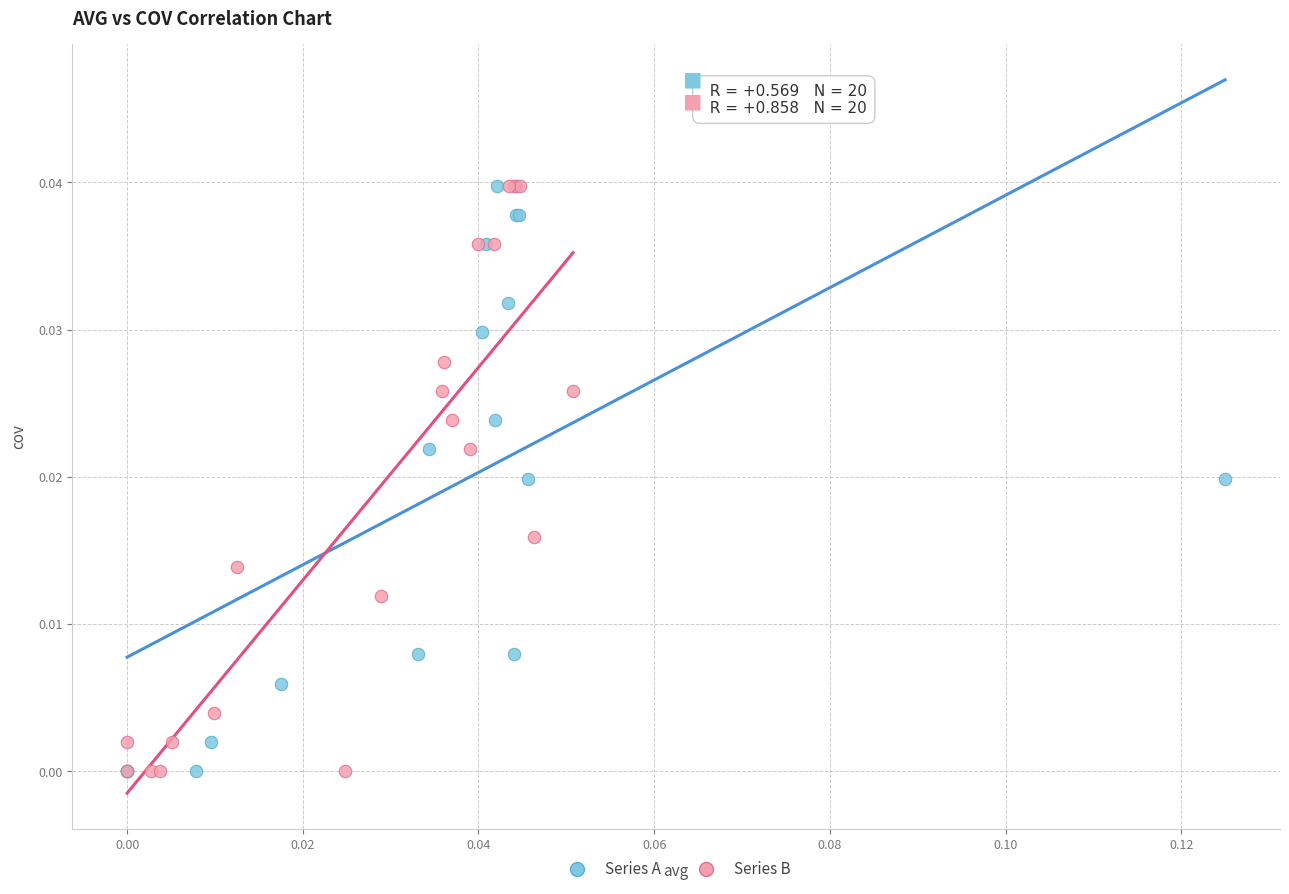

What are all the series names shown in the legend?

Series A, Series B